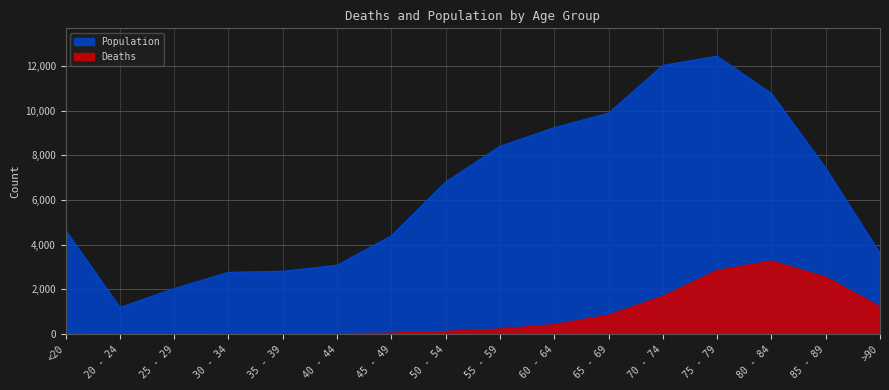

What is the label of the 13th point from the left?

75 - 79